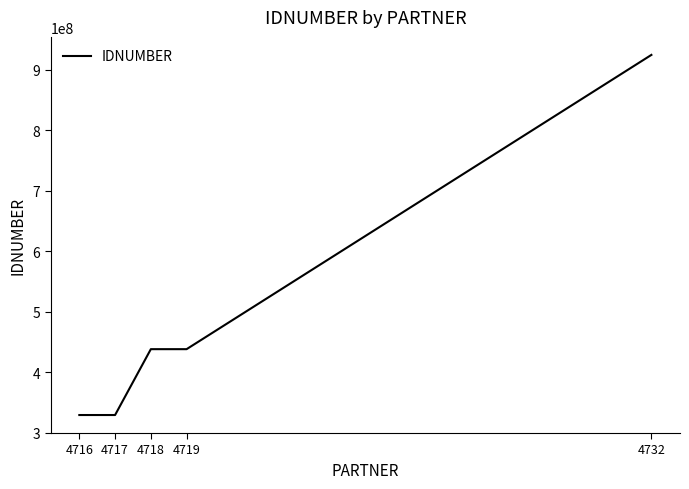

What is the average value?

491912308